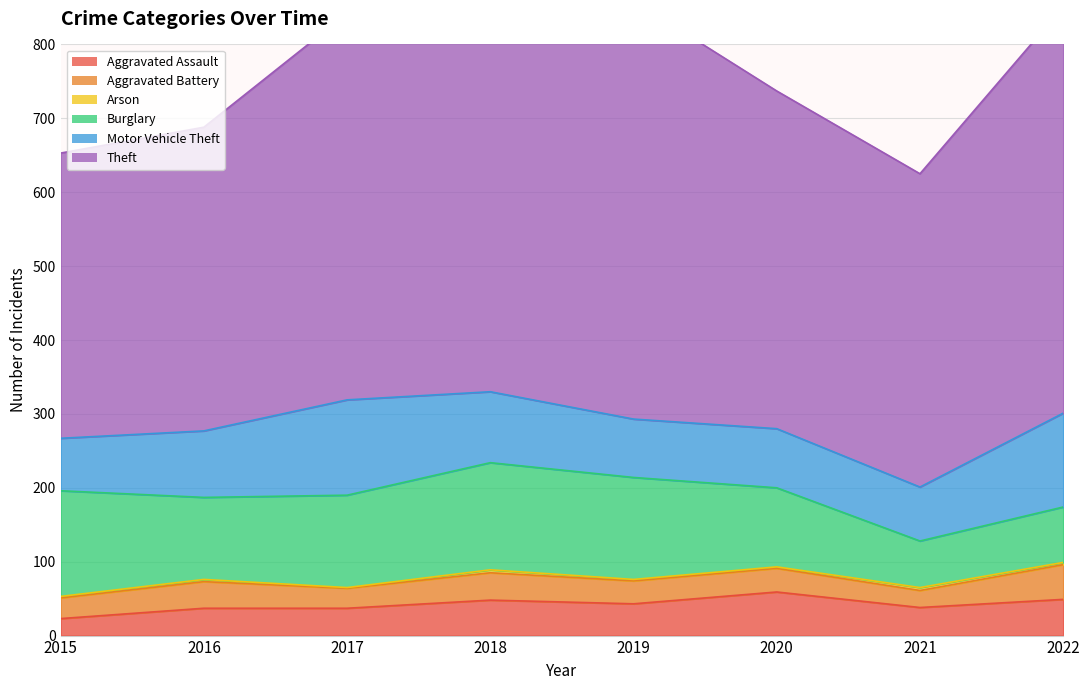

Reading left to right, transcribe all the data shown in this chart.

Aggravated Assault: 2015=23	2016=37	2017=37	2018=48	2019=43	2020=59	2021=38	2022=49
Aggravated Battery: 2015=28	2016=36	2017=27	2018=37	2019=31	2020=32	2021=23	2022=47
Arson: 2015=2	2016=3	2017=1	2018=4	2019=2	2020=2	2021=4	2022=3
Burglary: 2015=143	2016=111	2017=125	2018=145	2019=138	2020=107	2021=63	2022=75
Motor Vehicle Theft: 2015=71	2016=90	2017=129	2018=96	2019=79	2020=80	2021=73	2022=127
Theft: 2015=386	2016=411	2017=523	2018=517	2019=566	2020=457	2021=424	2022=550